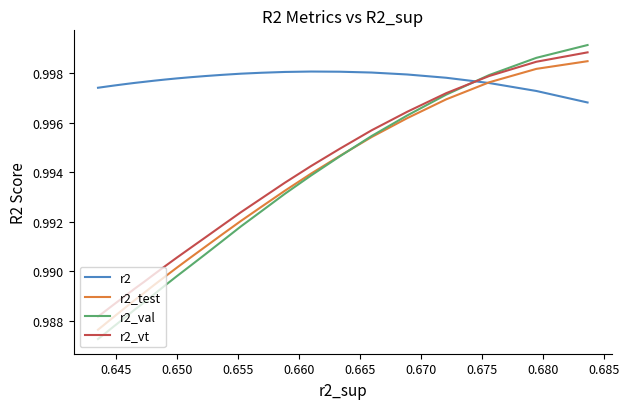

What is the value of the r2_test point at the 25th from the left?

1.0